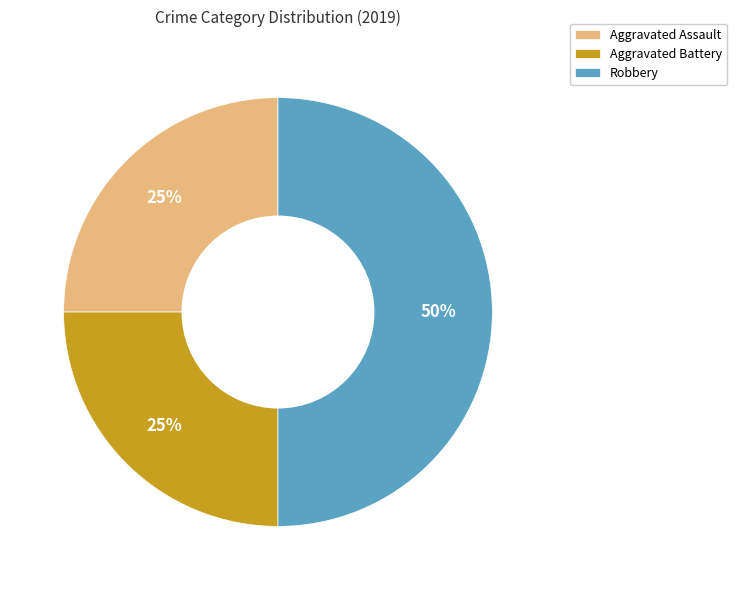

True or false: Robbery accounts for 50% of the total.

True